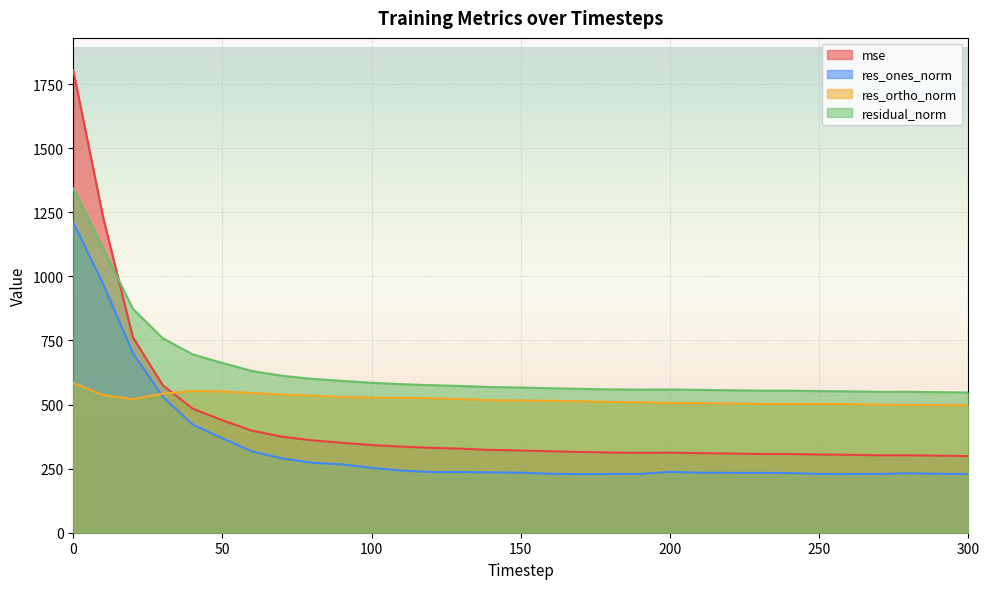

What is the value of the res_ortho_norm point at the 2nd from the left?

537.0